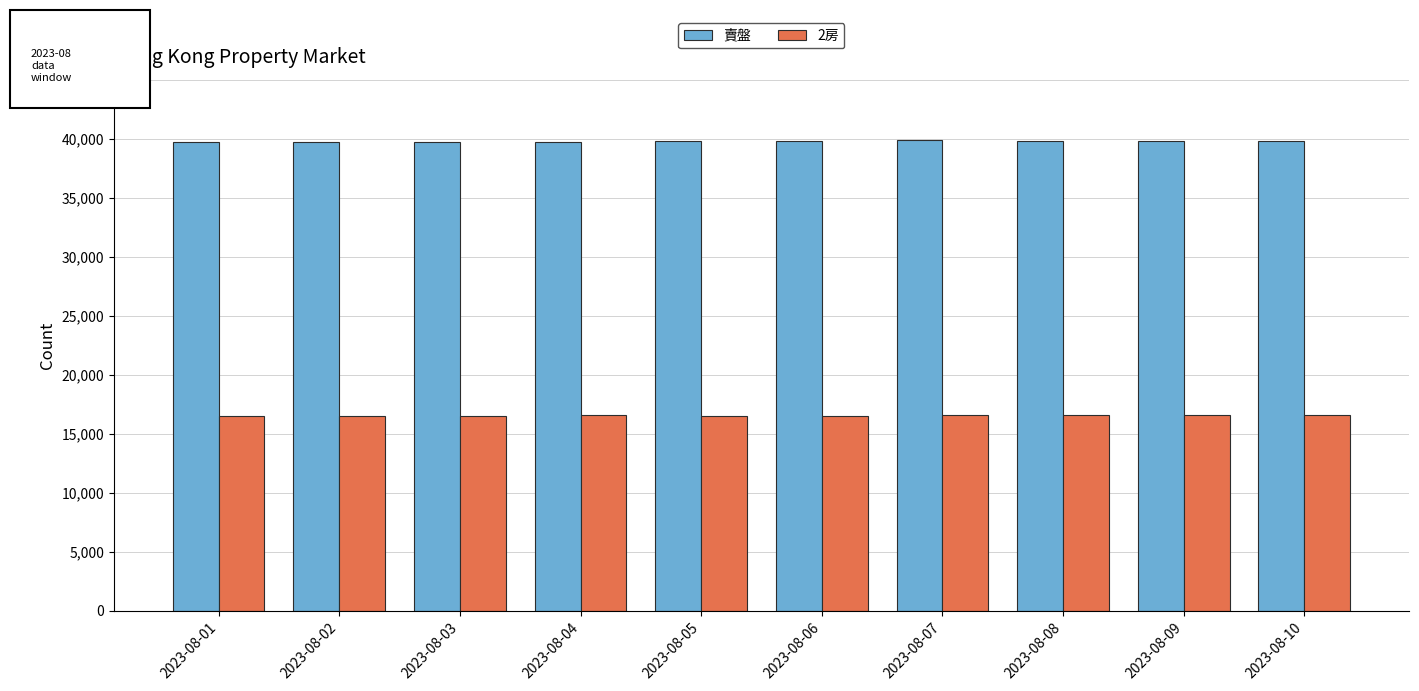

The value of 賣盤 at 2023-08-05 is 39790. True or false?

True